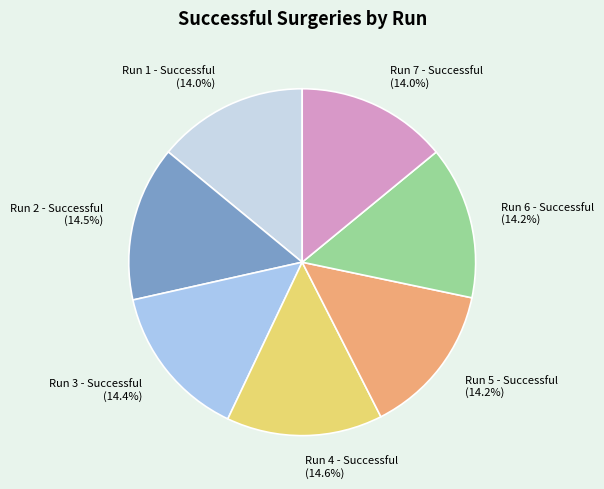

Approximately how many times larger is the value at Run 1 - Successful compared to Run 5 - Successful?

1.0